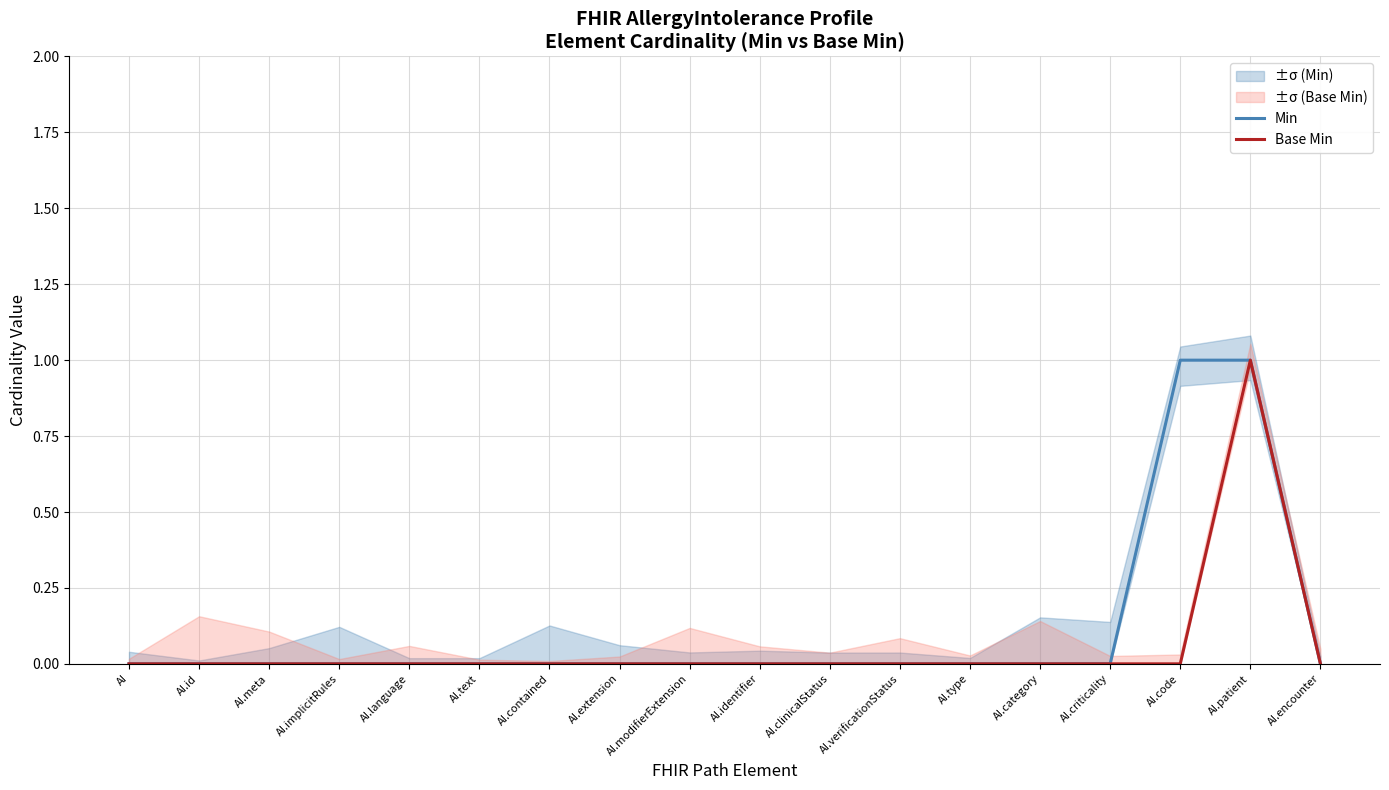

Count the Min values in the range 0 to 1.

18